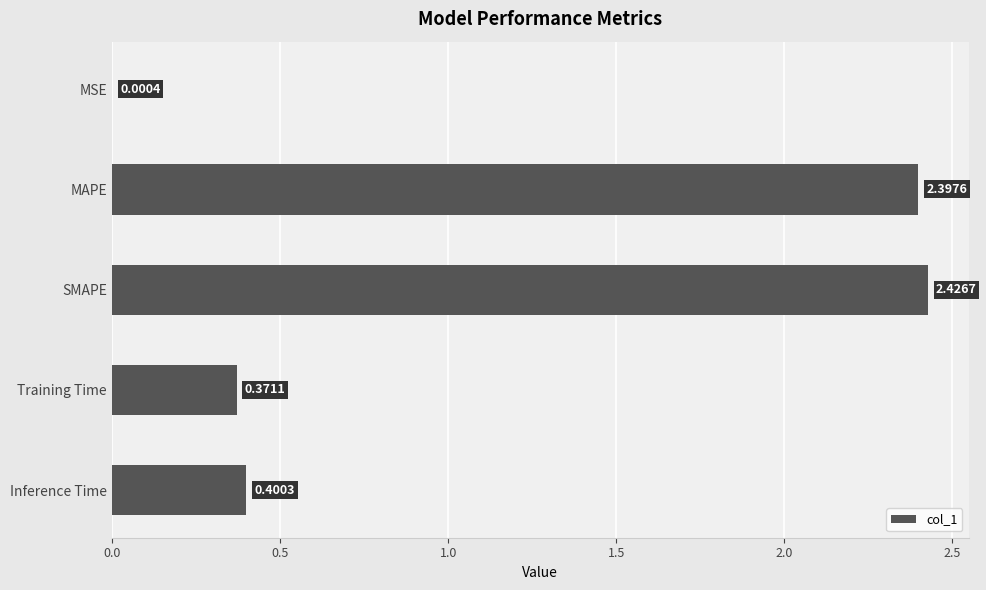

Where is the data nearest to the value 1?

Inference Time